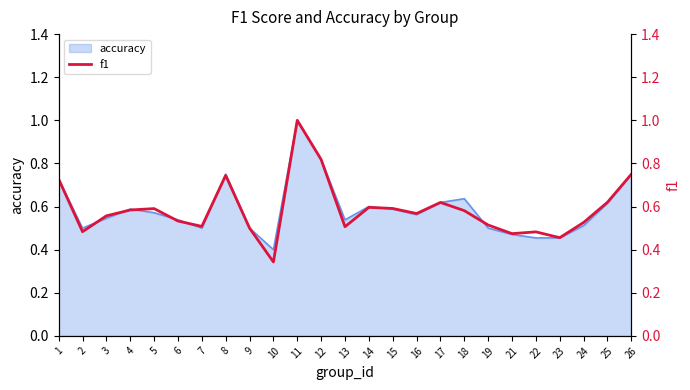

True or false: the data shows 0.4 at 11.

False